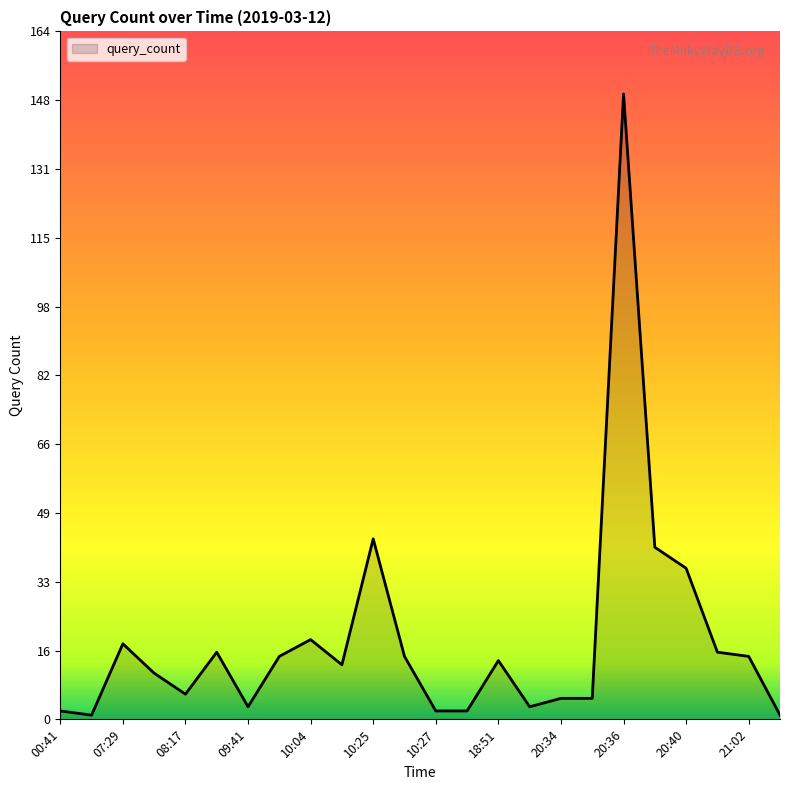

What is the maximum value shown in the chart?

149